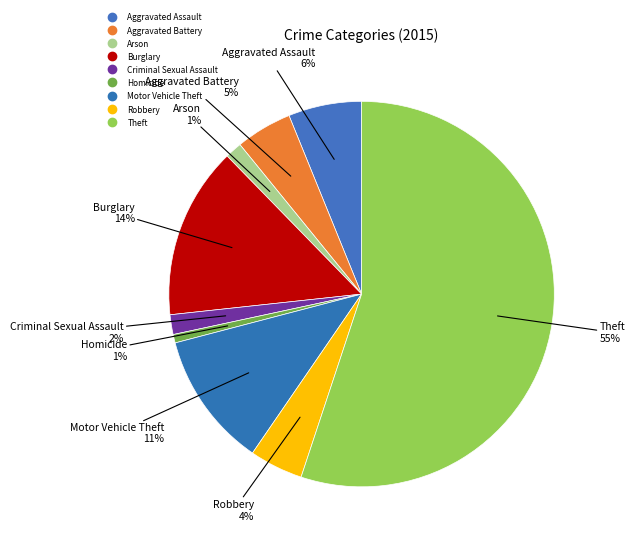

How many segments does this pie chart have?

9